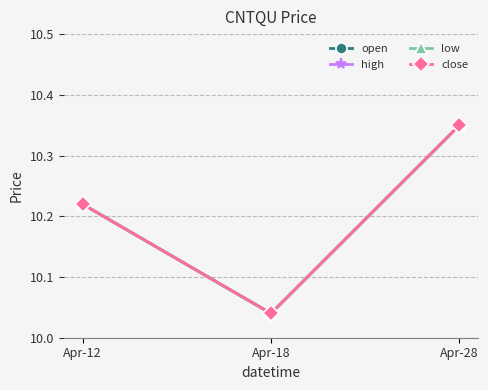

Is this an area chart (filled region under the line)?

No